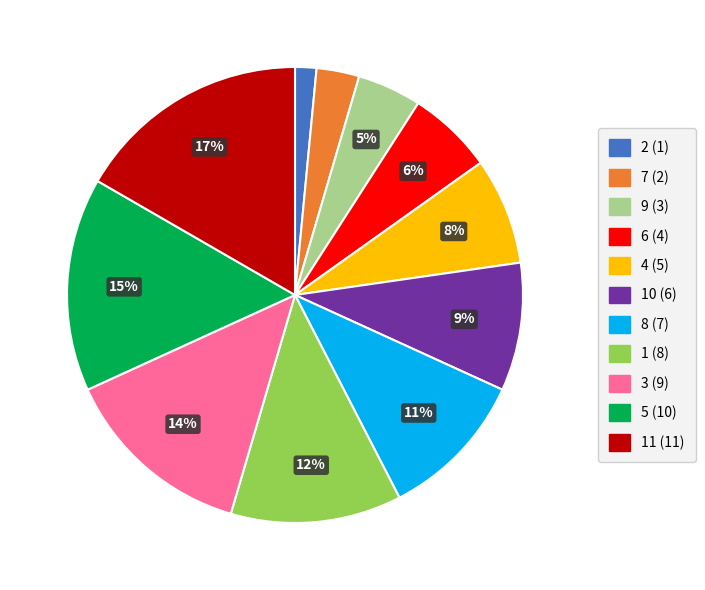

Is there a majority slice in this chart?

No